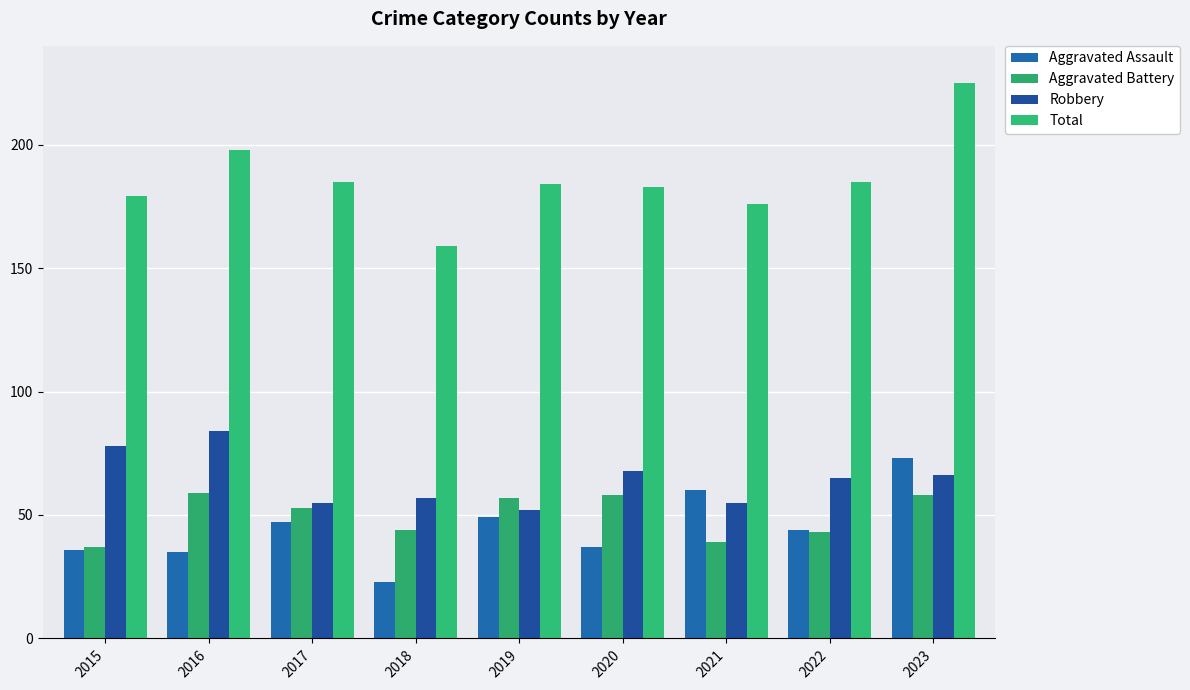

What is the sum of all Aggravated Battery values?

448